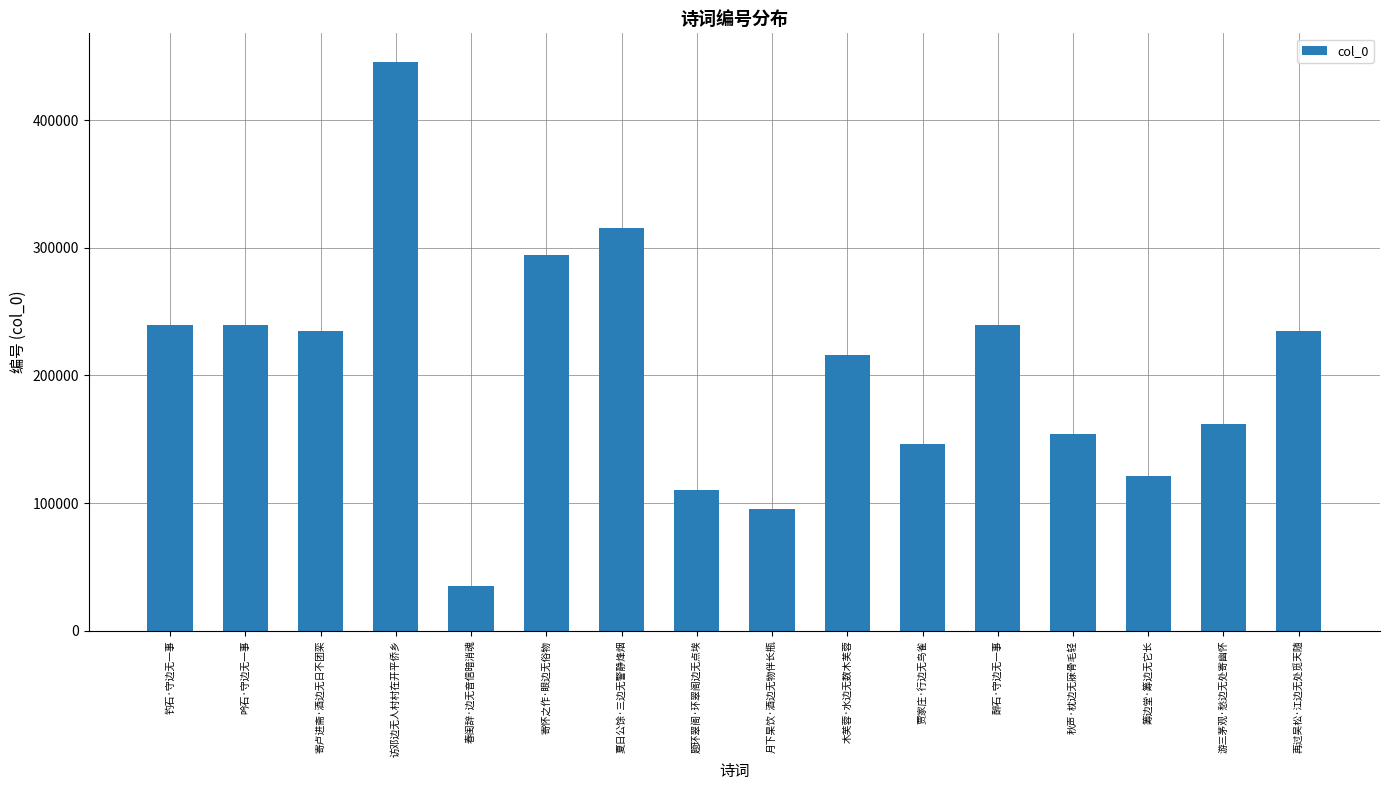

Does the chart contain any negative values?

No